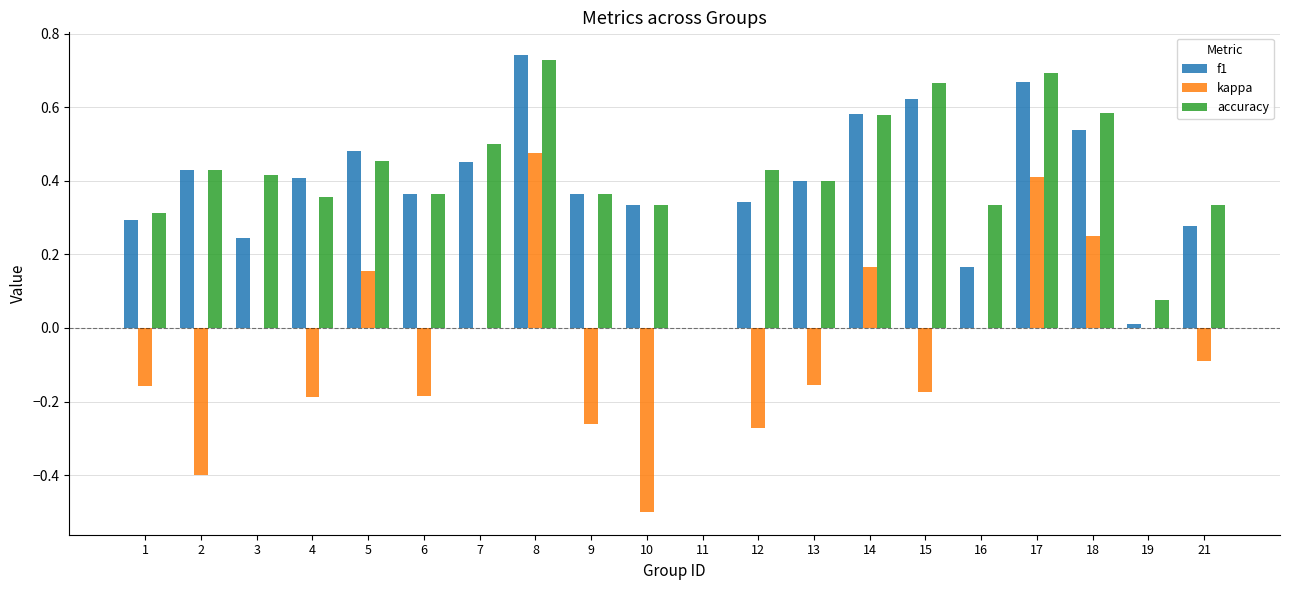

Between 6 and 17, which series saw the biggest shift?

kappa